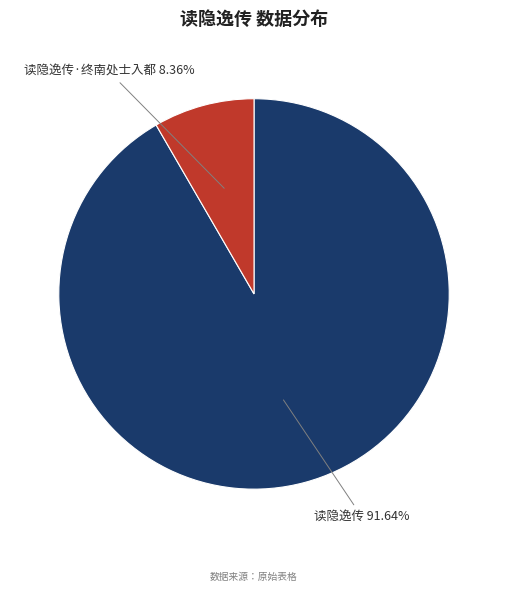

Does 读隐逸传·终南处士入都 represent more than half of the total?

No